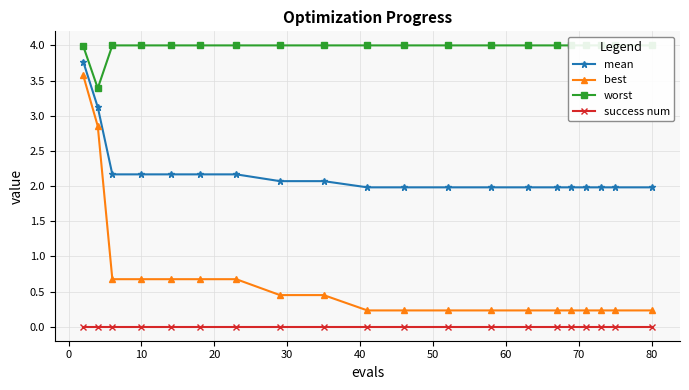

Is it true that mean equals 2.2 at 10?

True